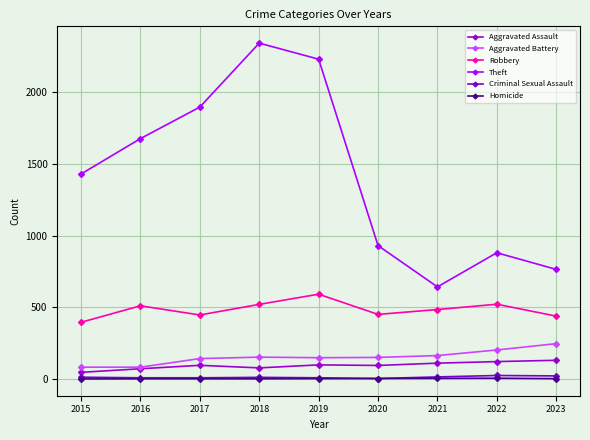

How many values in the Robbery series are below 484?

4